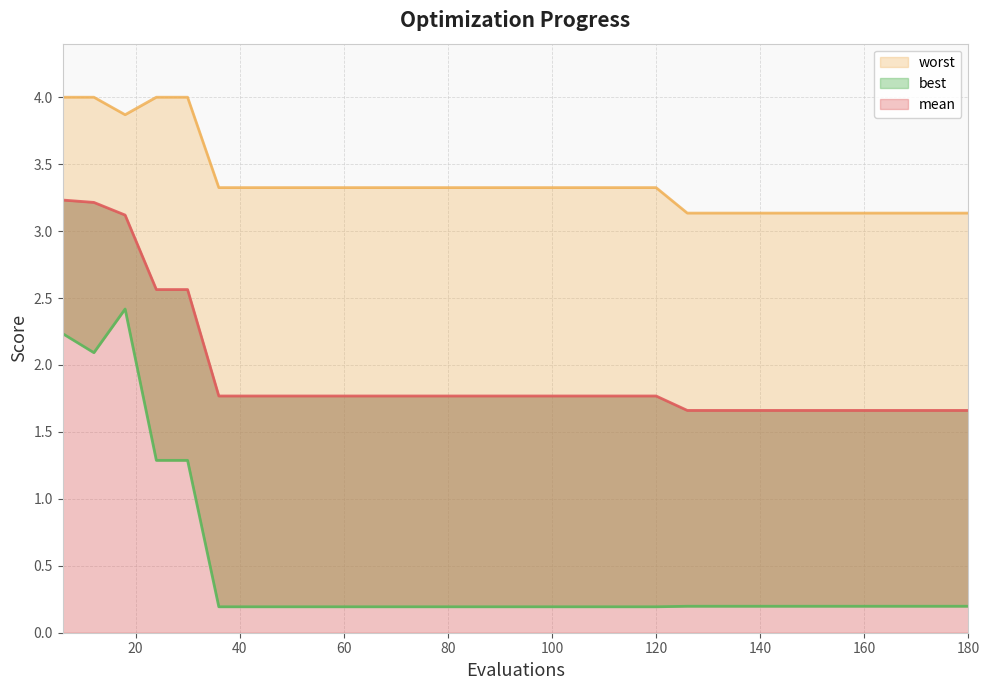

List the series in order of their peak value, lowest first.

best, mean, worst